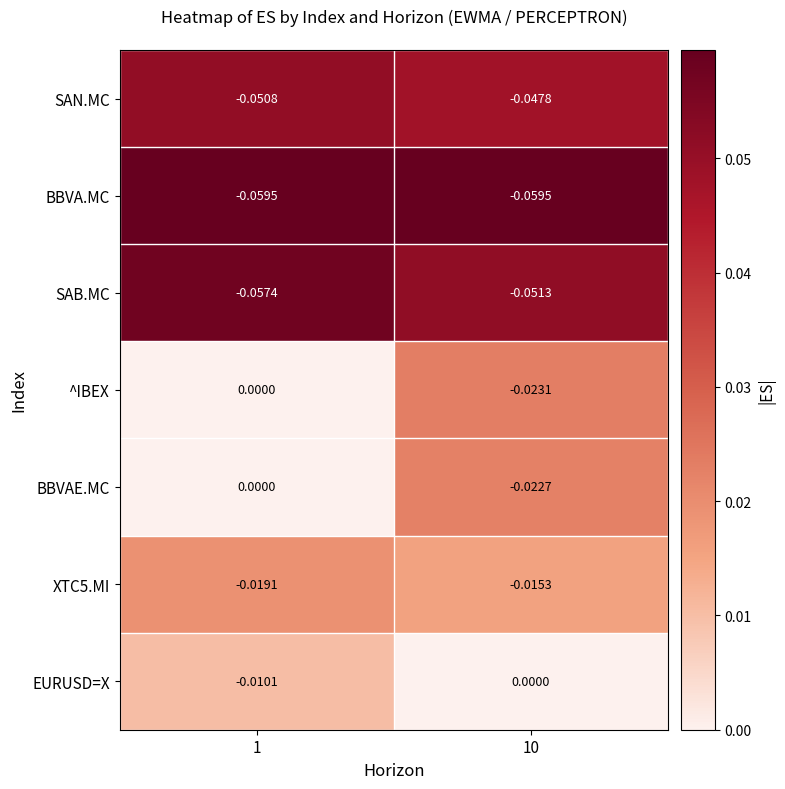

Is the value of XTC5.MI at 10 greater than the value of EURUSD=X at 10?

No